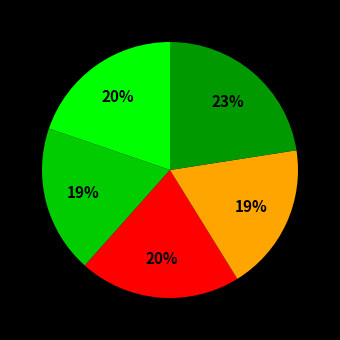

Is there any slice that represents more than half of the pie?

No